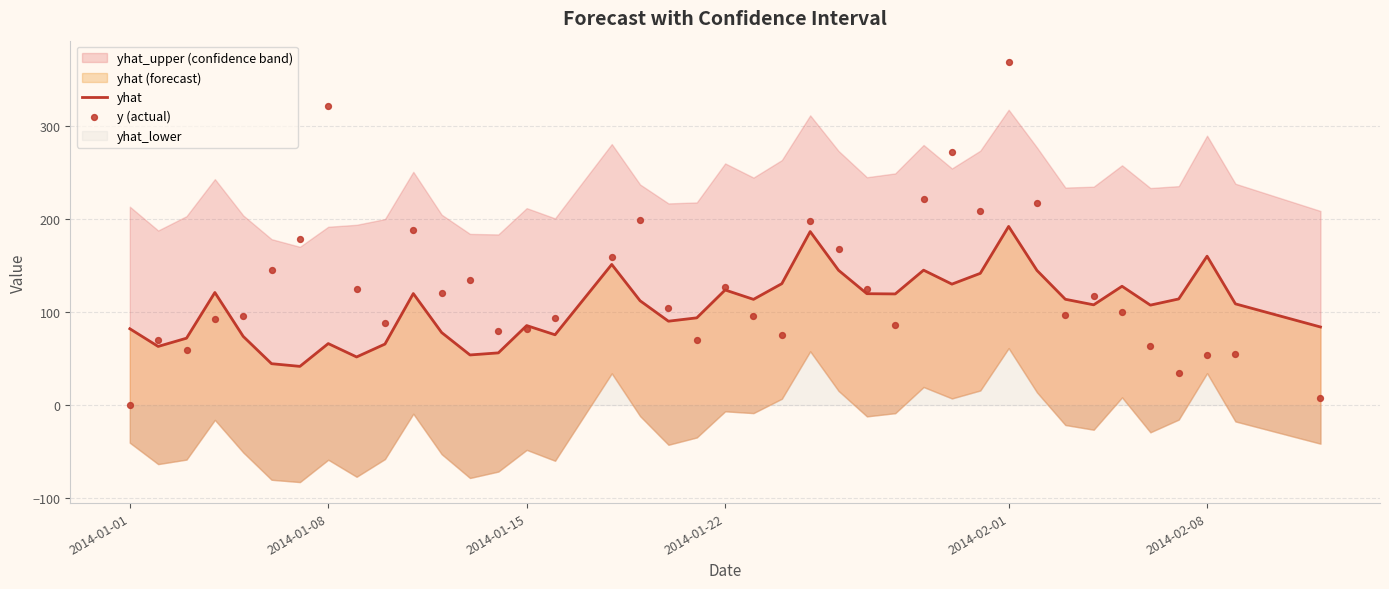

Which series contains the highest Y value?

y (actual)